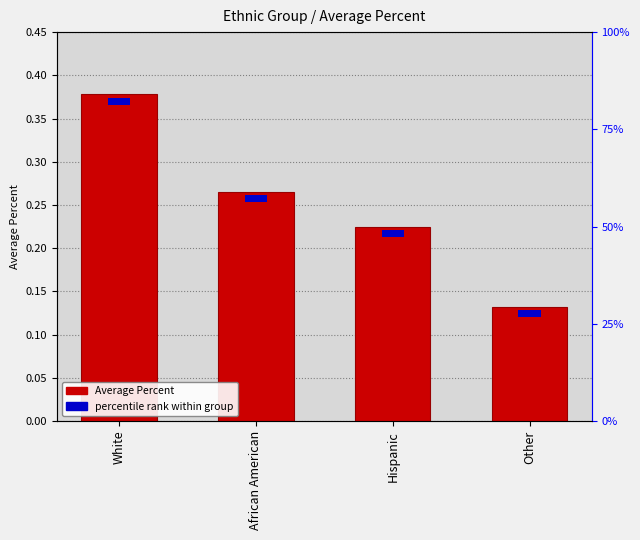

At which category does the chart reach its minimum across all series?

Other